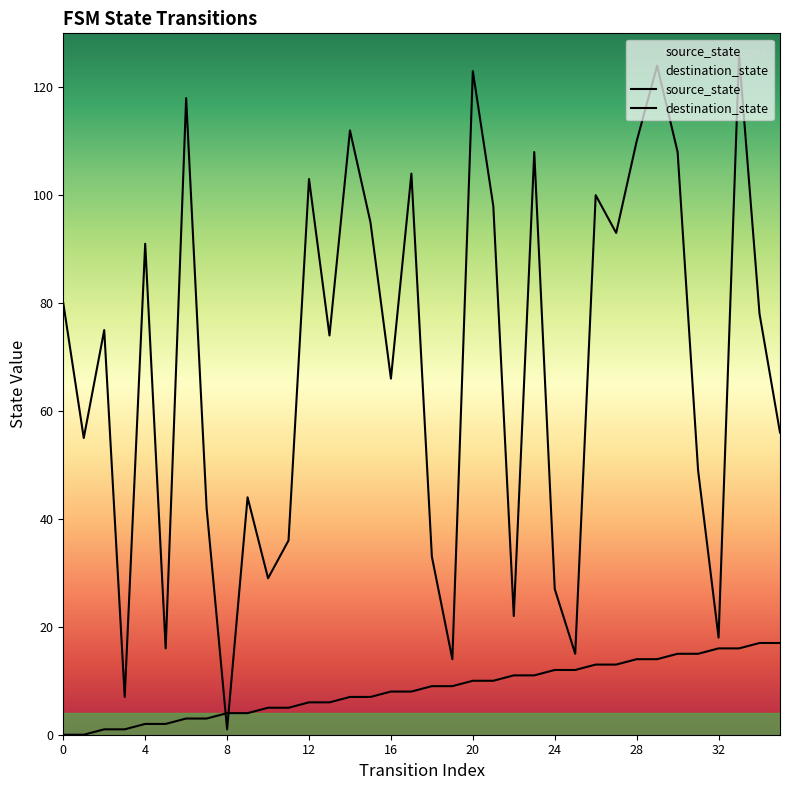

Reading right to left, what are all the values shown in this chart?

source_state: 35=17	34=17	33=16	32=16	31=15	30=15	29=14	28=14	27=13	26=13	25=12	24=12	23=11	22=11	21=10	20=10	19=9	18=9	17=8	16=8	15=7	14=7	13=6	12=6	11=5	10=5	9=4	8=4	7=3	6=3	5=2	4=2	3=1	2=1	1=0	0=0
destination_state: 35=56	34=78	33=126	32=18	31=49	30=108	29=124	28=110	27=93	26=100	25=15	24=27	23=108	22=22	21=98	20=123	19=14	18=33	17=104	16=66	15=95	14=112	13=74	12=103	11=36	10=29	9=44	8=1	7=42	6=118	5=16	4=91	3=7	2=75	1=55	0=80